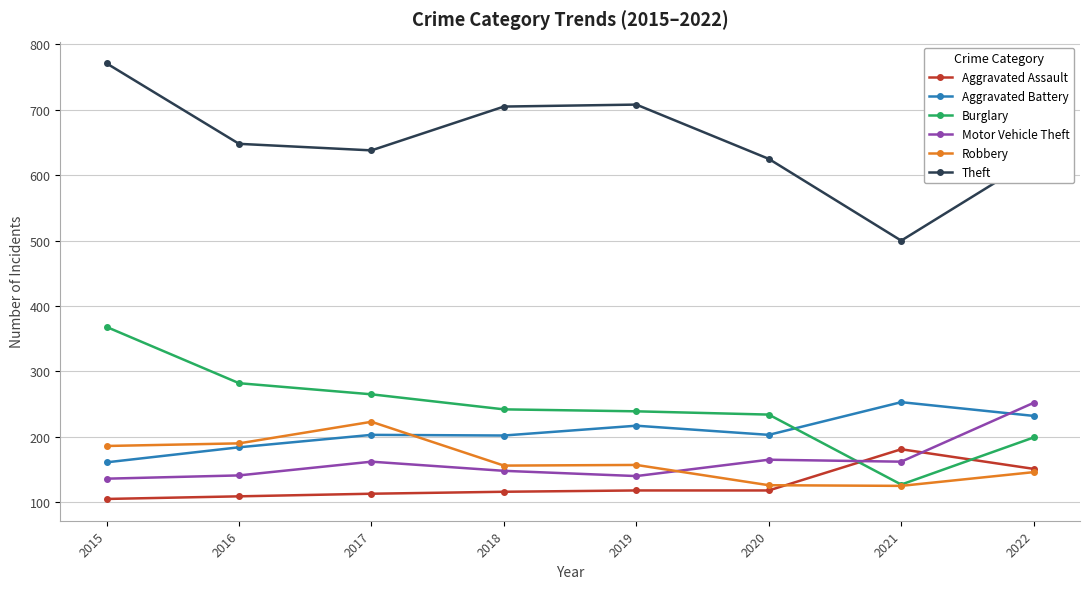

At how many categories does at least one series exceed 661?

3